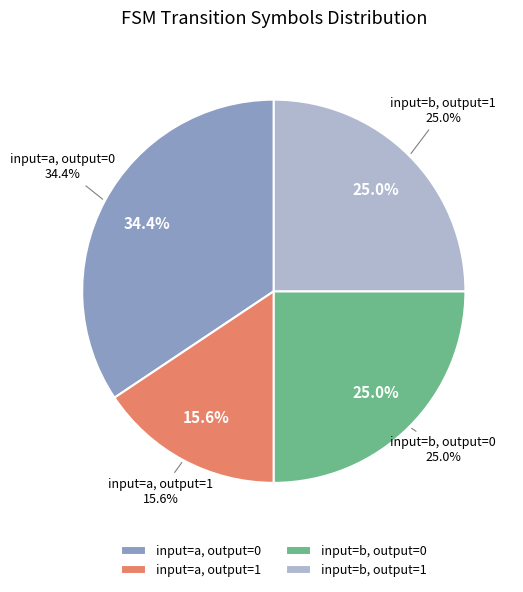

How many slices are in this pie chart?

4